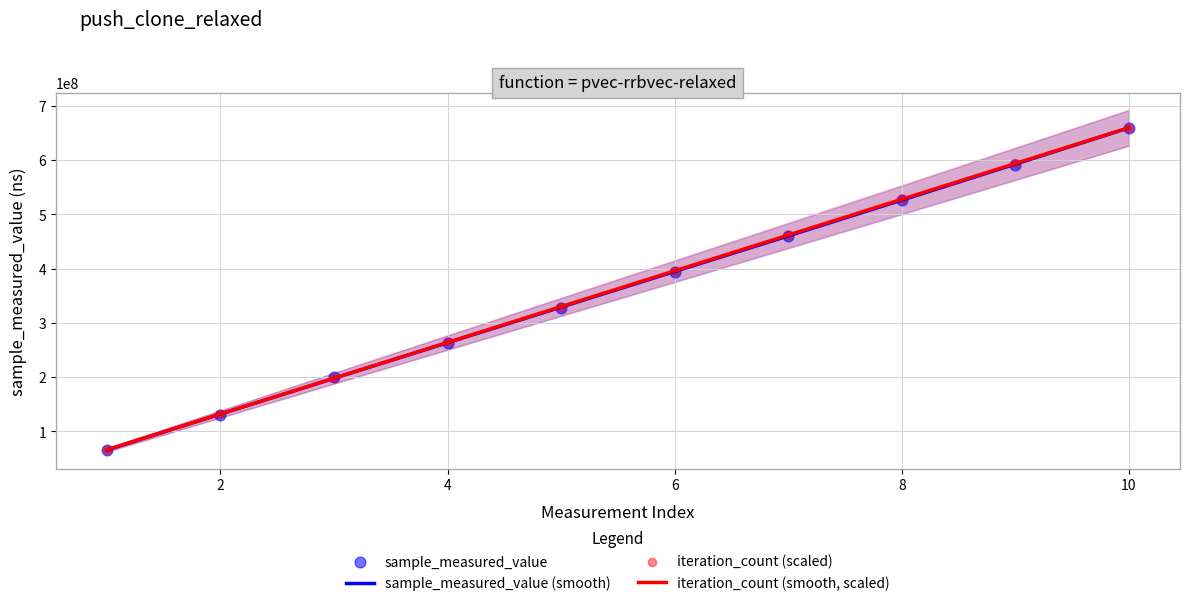

Which series contains the highest Y value?

sample_measured_value